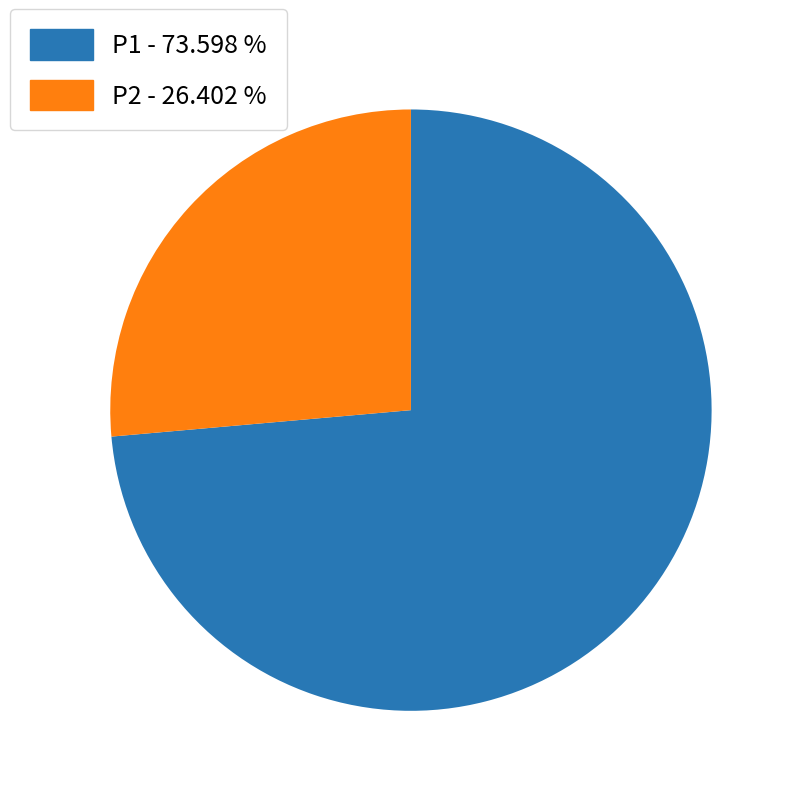

Approximately how many times larger is the value at P1 - 73.598 % compared to P2 - 26.402 %?

2.8